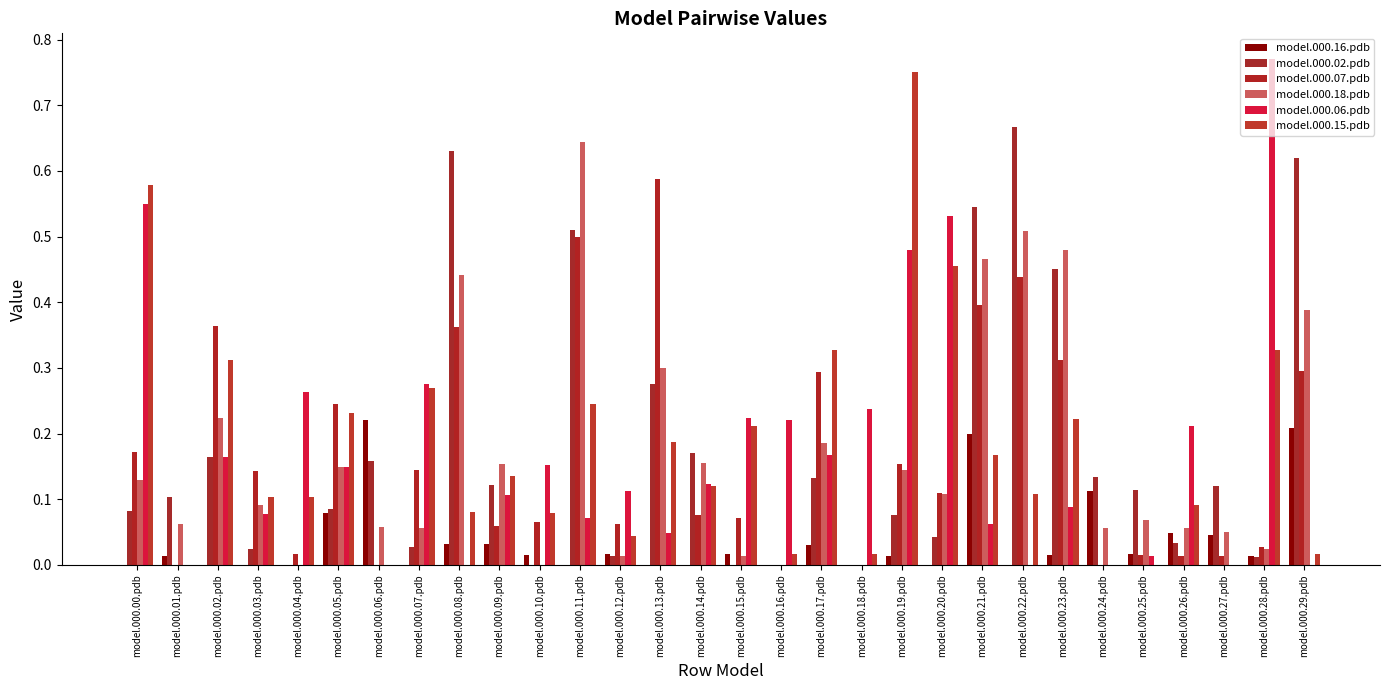

Does the chart contain stacked bars?

No